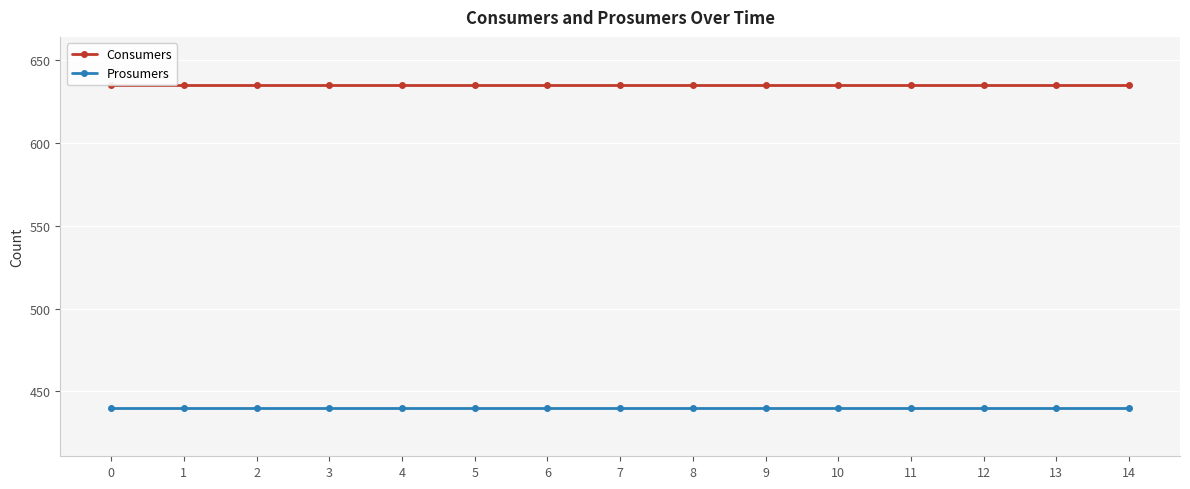

What is the sum of all Prosumers values?

6600